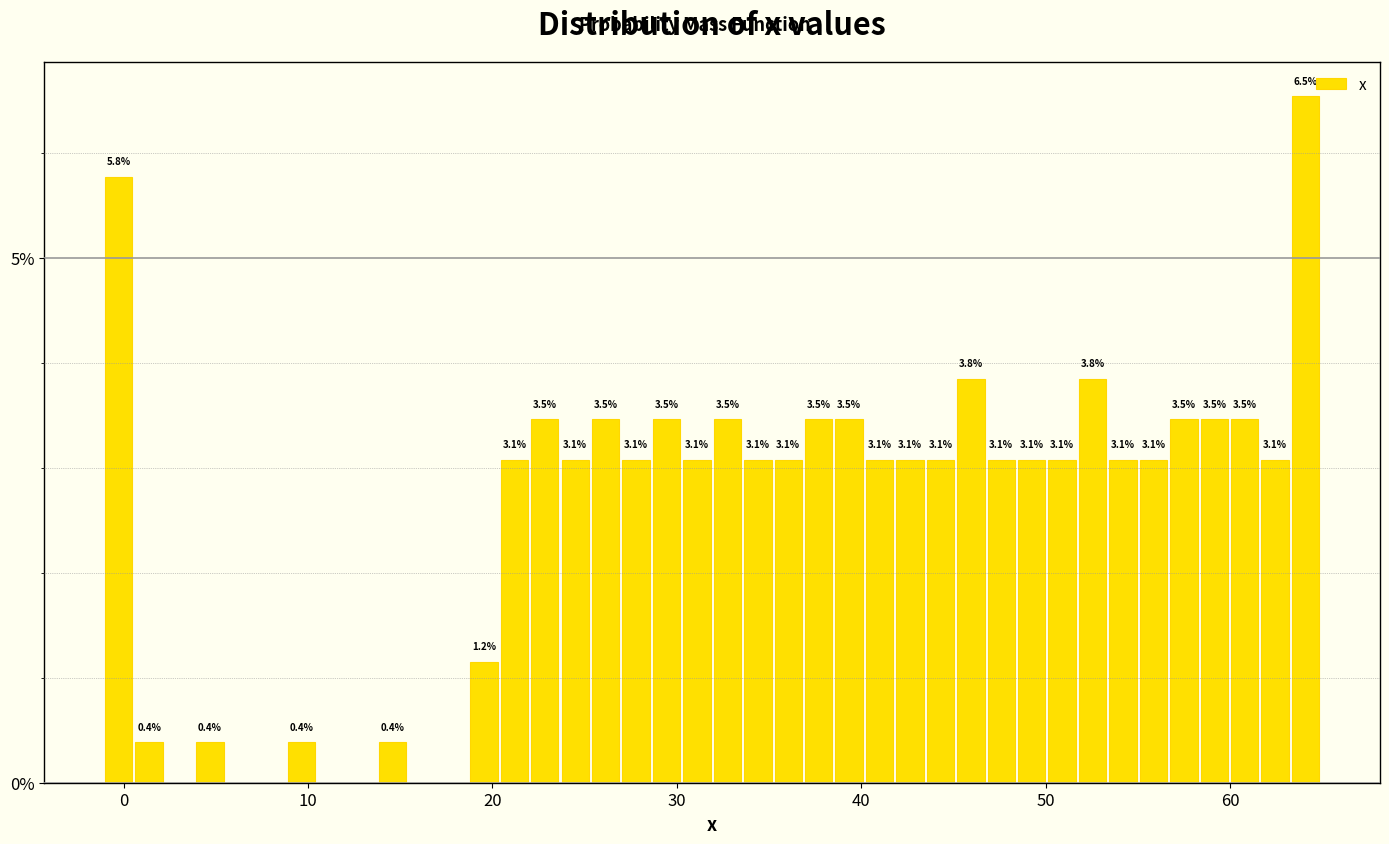

Read against the x-axis, roughly where is the centre of the tallest bar?

64